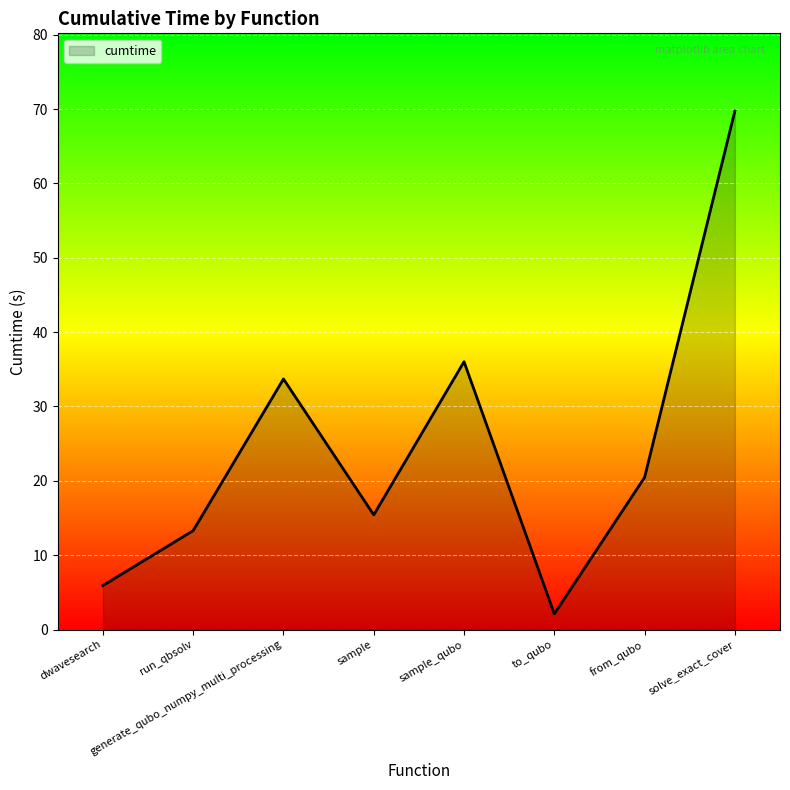

How many categories are shown in the chart?

8